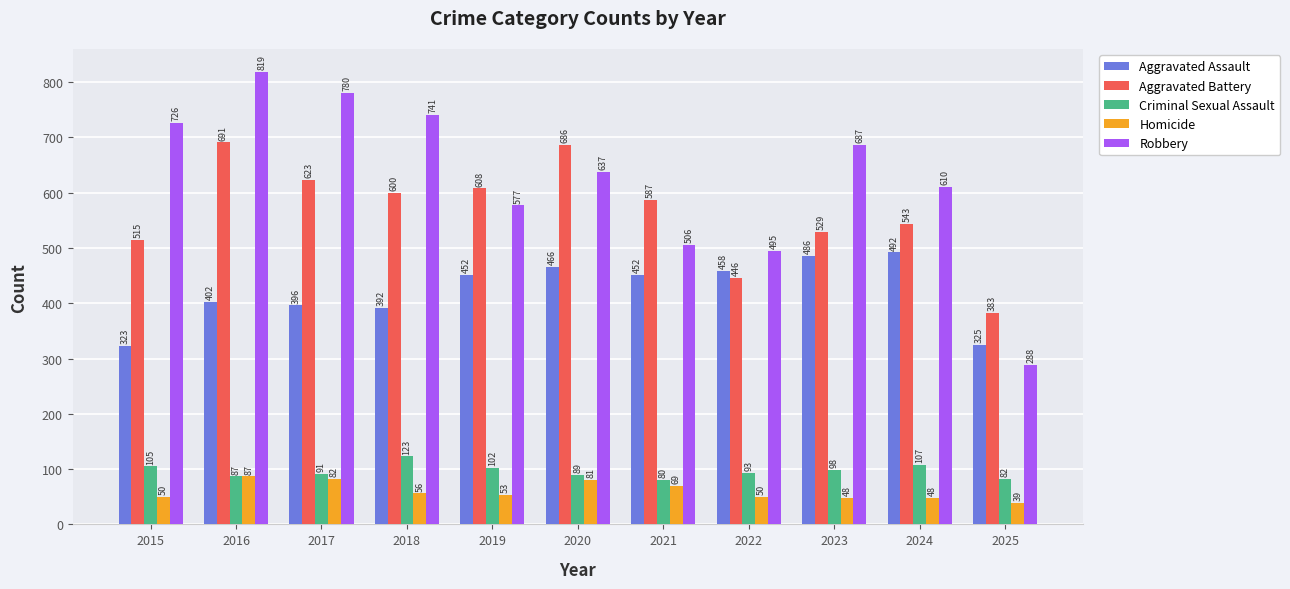

What is the approximate value of Aggravated Assault at 2024, to the nearest 50?

500